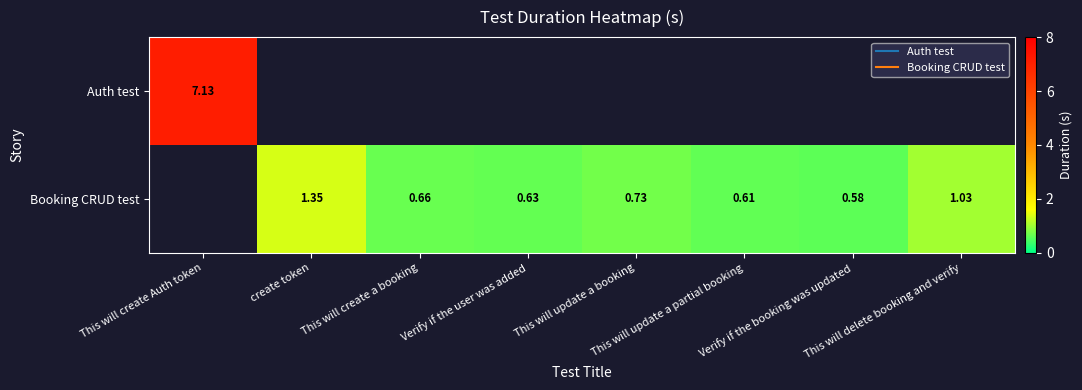

At how many categories does at least one series exceed 4?

1